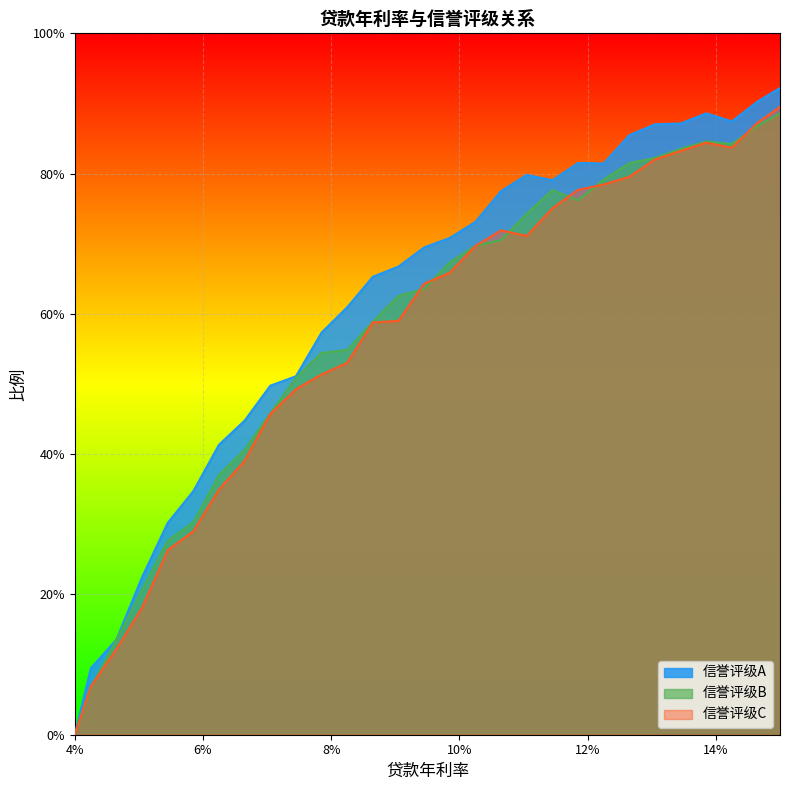

Reading left to right, extract all data points from this chart.

信誉评级A: 0.0	0.1	0.1	0.2	0.3	0.3	0.4	0.4	0.5	0.5	0.6	0.6	0.7	0.7	0.7	0.7	0.7	0.8	0.8	0.8	0.8	0.8	0.9	0.9	0.9	0.9	0.9	0.9	0.9
信誉评级B: 0.0	0.1	0.1	0.2	0.3	0.3	0.4	0.4	0.5	0.5	0.5	0.5	0.6	0.6	0.6	0.7	0.7	0.7	0.7	0.8	0.8	0.8	0.8	0.8	0.8	0.8	0.8	0.9	0.9
信誉评级C: 0.0	0.1	0.1	0.2	0.3	0.3	0.3	0.4	0.5	0.5	0.5	0.5	0.6	0.6	0.6	0.7	0.7	0.7	0.7	0.8	0.8	0.8	0.8	0.8	0.8	0.8	0.8	0.9	0.9